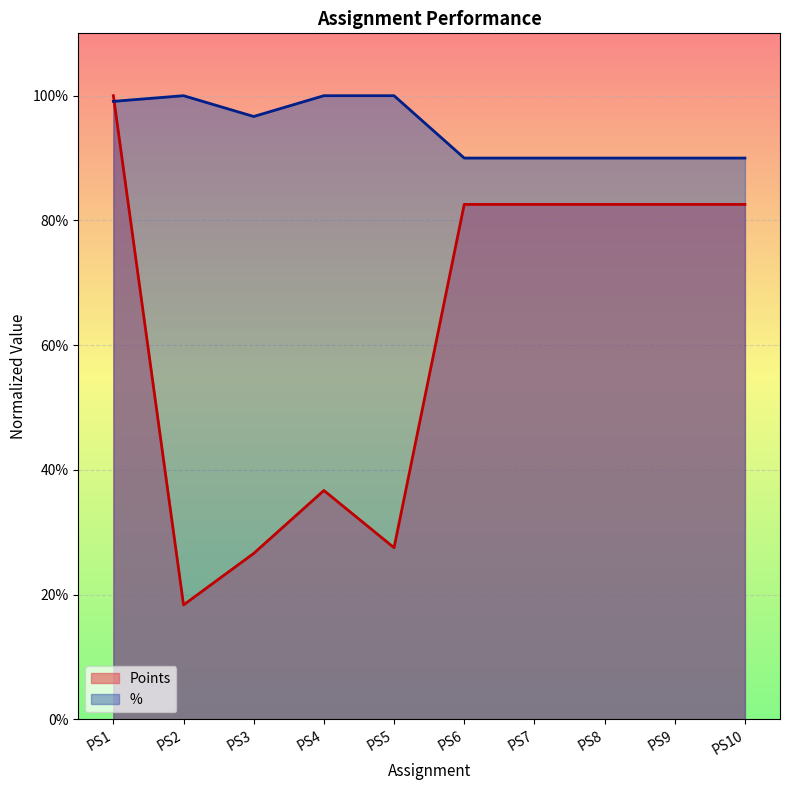

What is the maximum value shown in the chart?

1.0